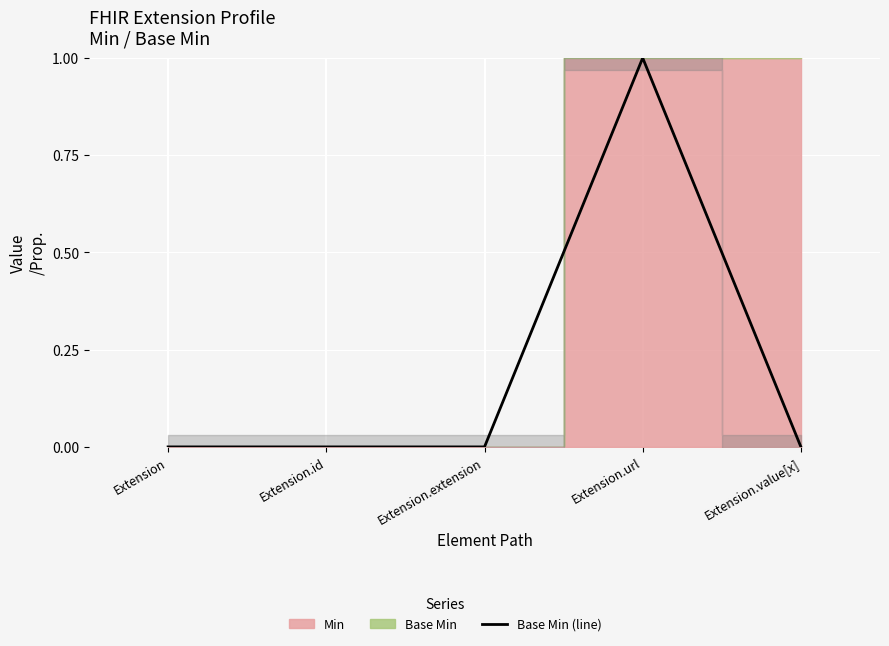

Where is the first local maximum?

Extension.url